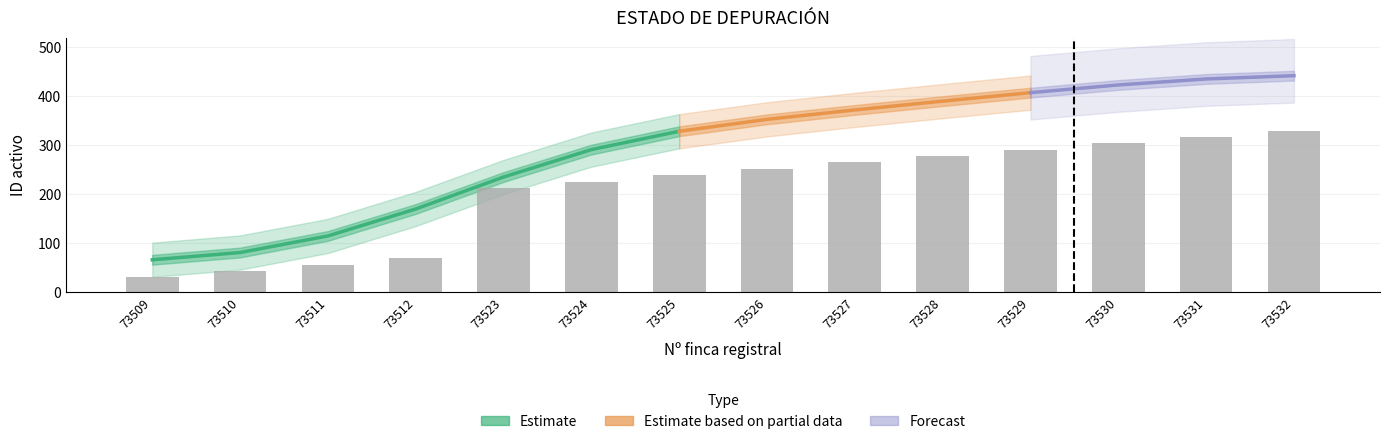

How many bars are there in total?

14